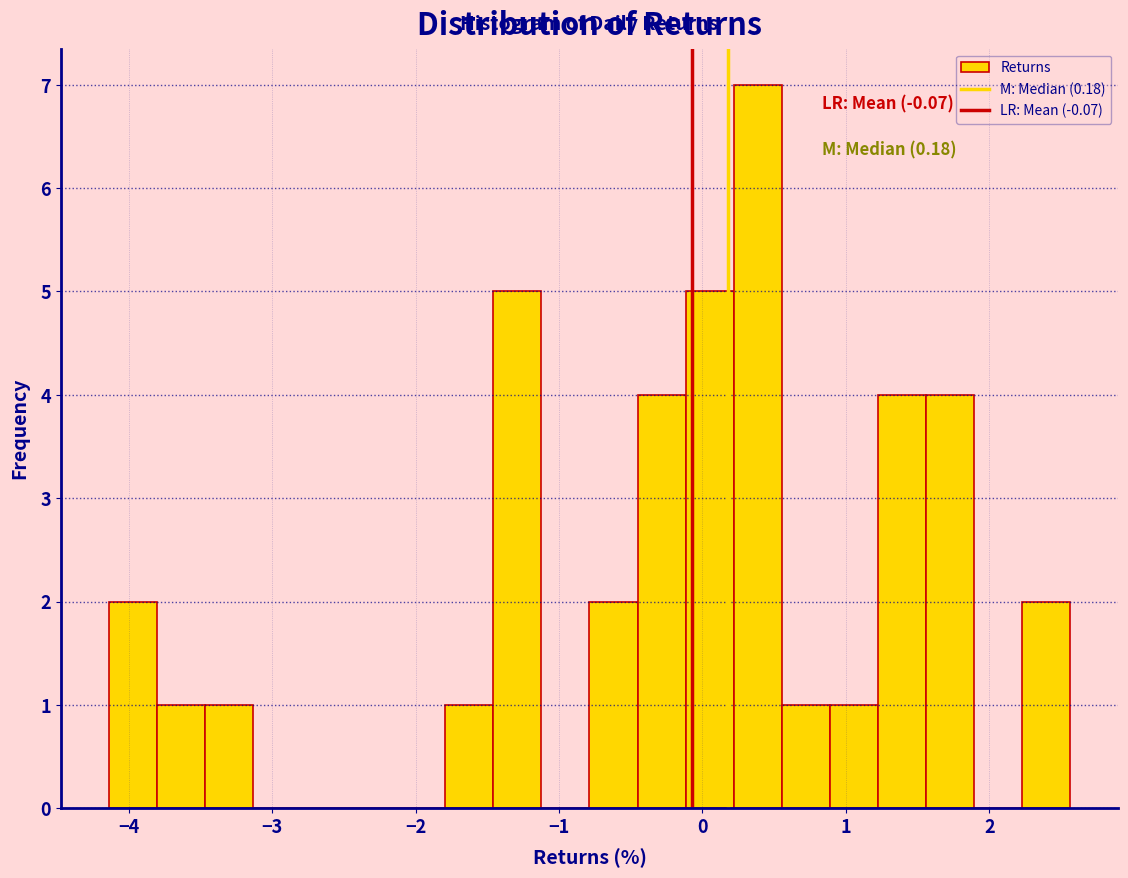

Around what value on the x-axis is the tallest bar? Give the approximate position of its centre, as read against the axis.

0.4